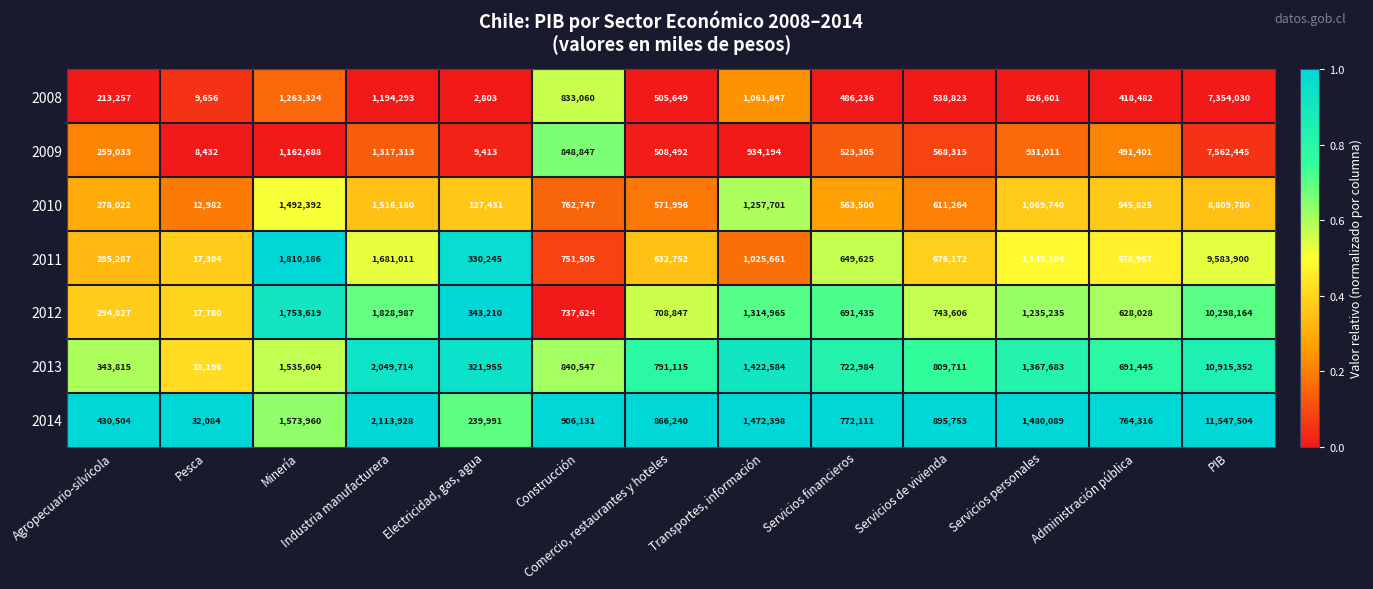

Rank the series by their maximum value, from highest to lowest.

2014, 2013, 2012, 2011, 2010, 2009, 2008